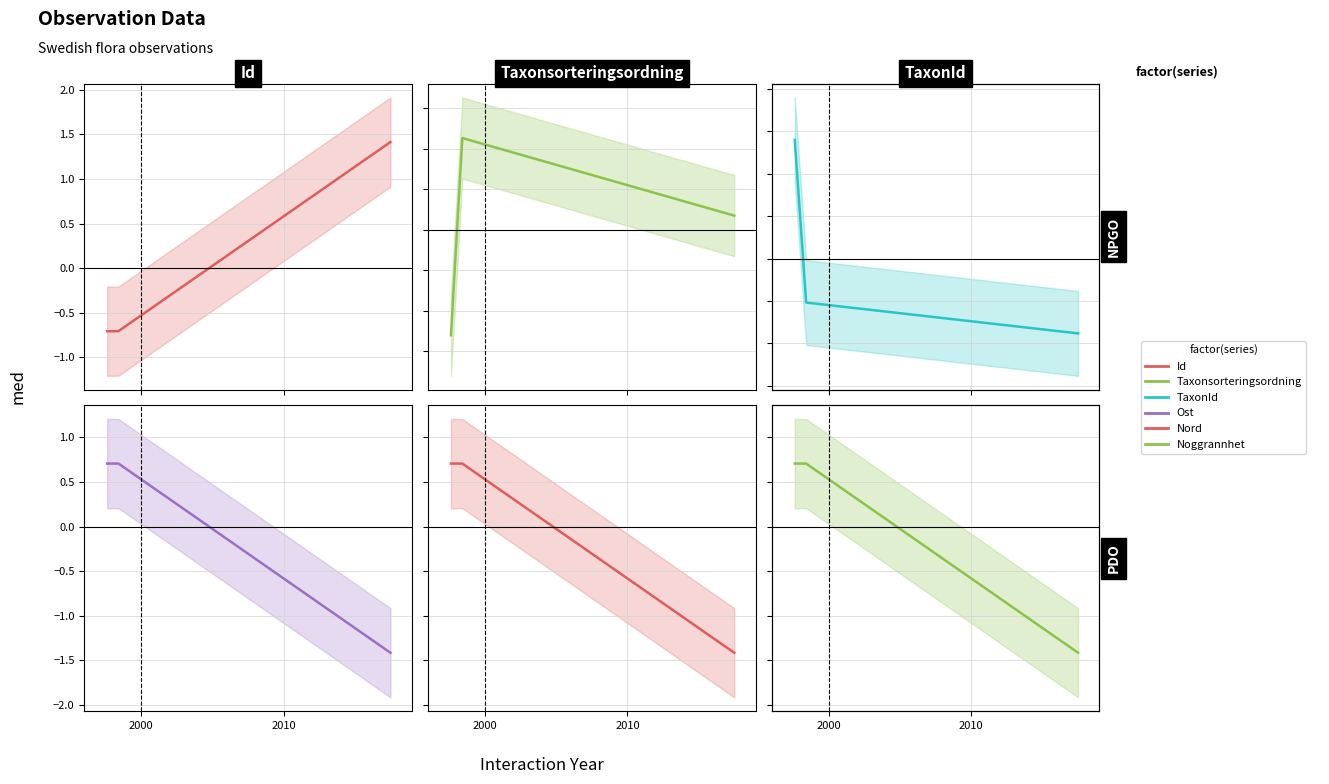

How many values in Noggrannhet are below zero?

1